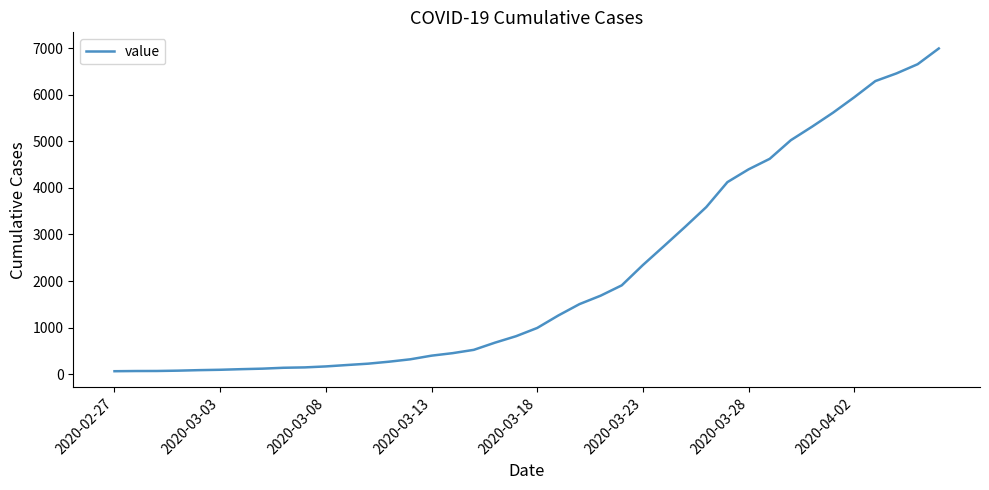

How many lines are shown in the chart?

1